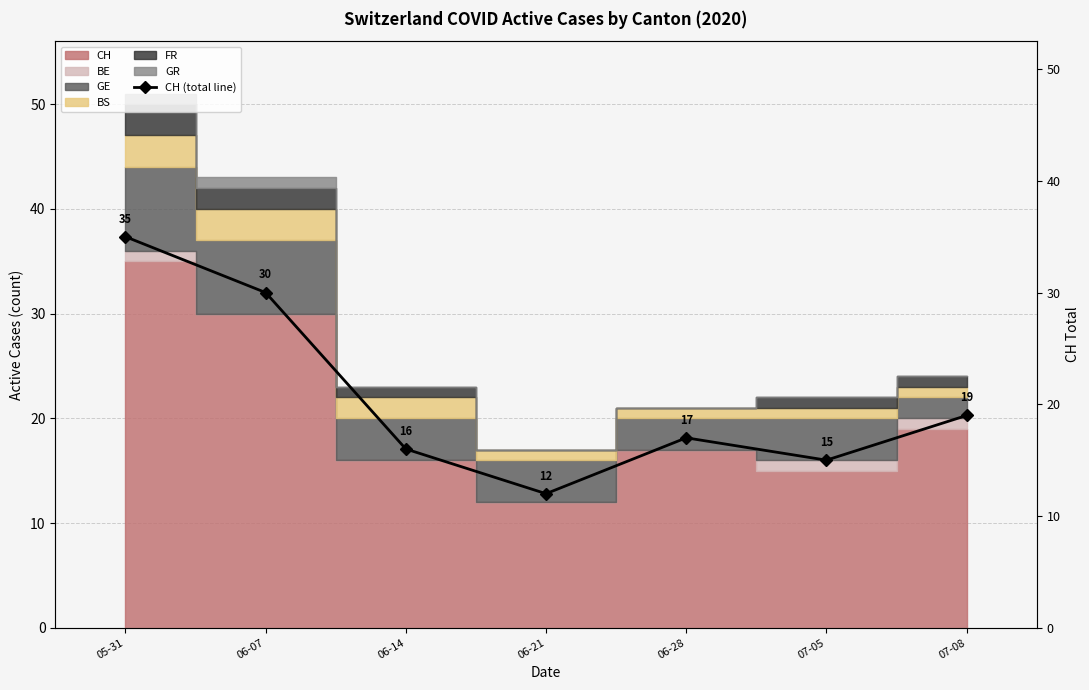

What is the label of the 1st point from the right?

07-08